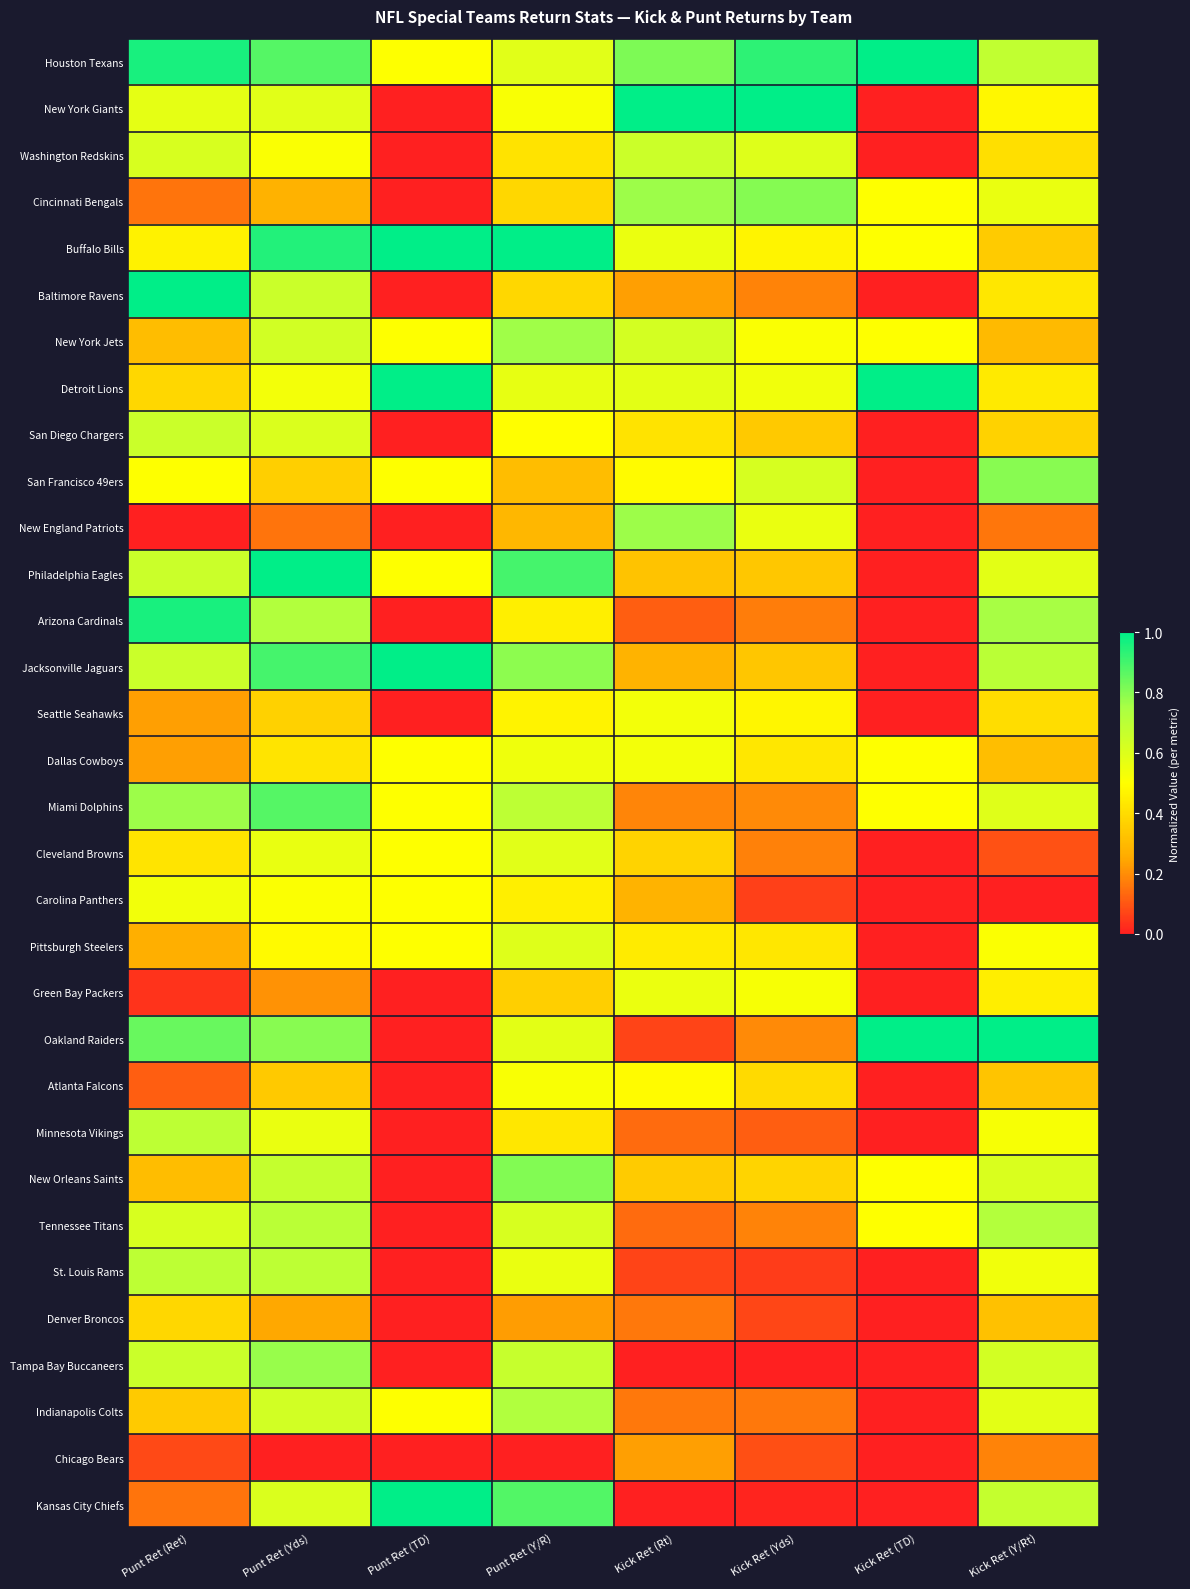

What is the total value across all series at Punt Ret (TD)?

9.0